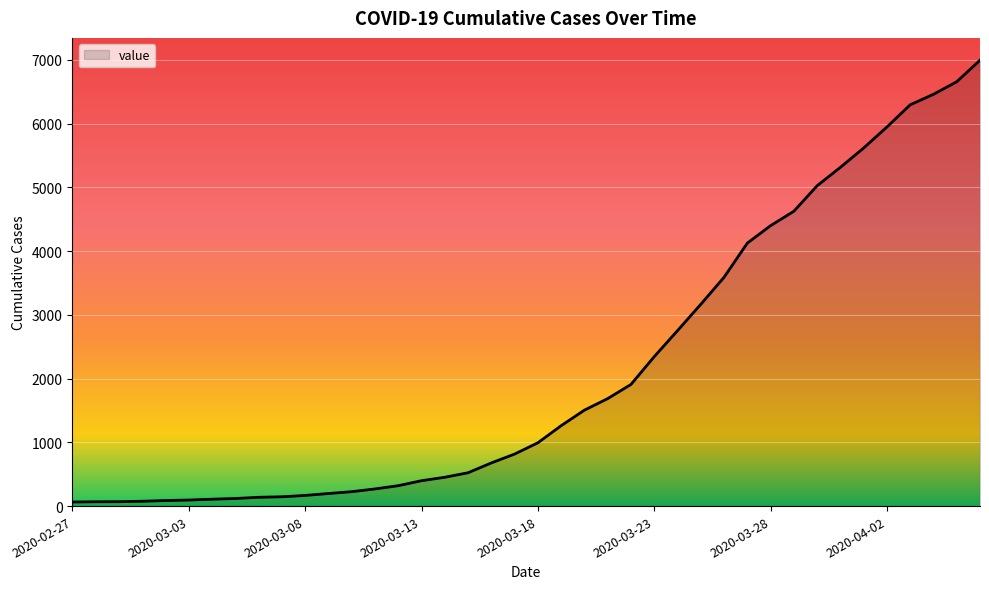

What is the difference between the maximum and minimum values?

6931